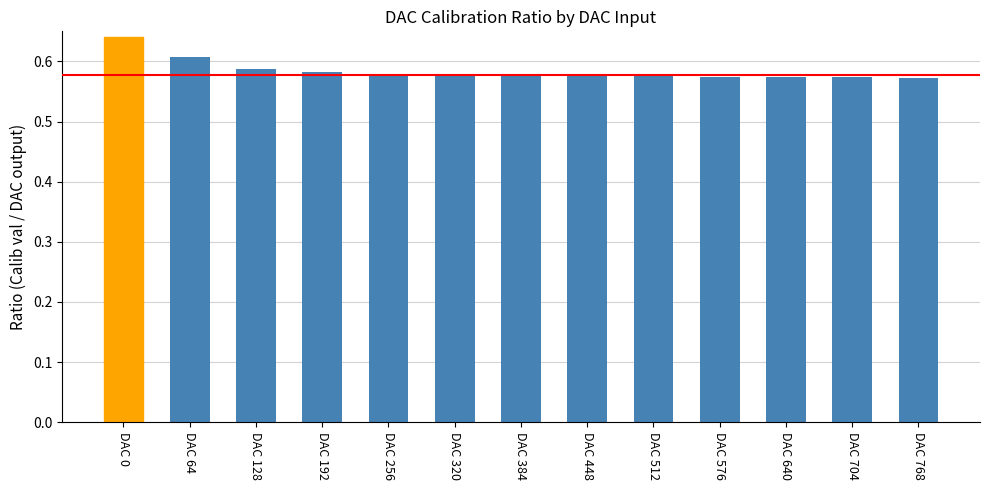

The value at DAC 576 is 0.2. True or false?

False